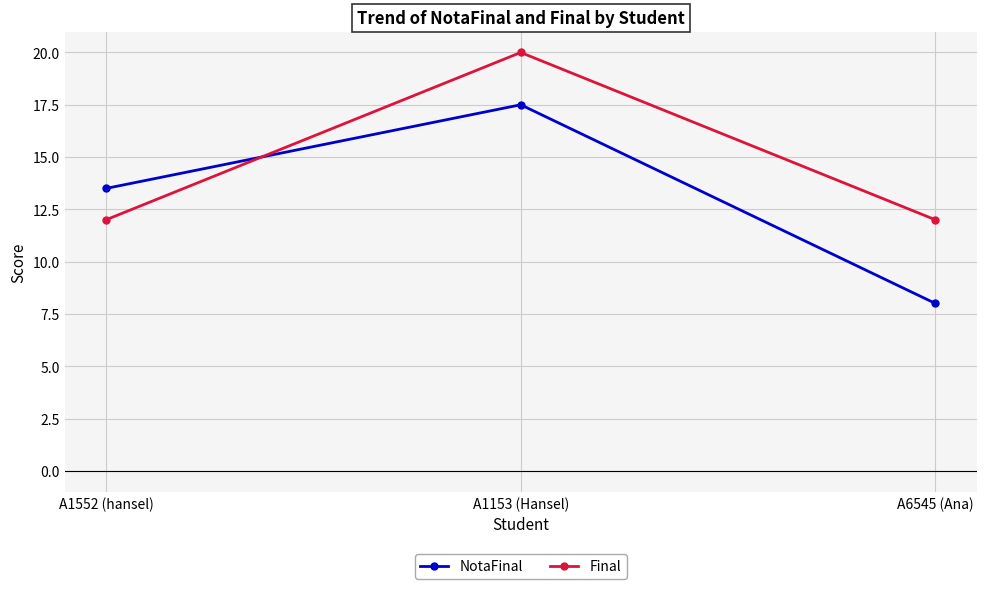

Between A1552 (hansel) and A6545 (Ana), which series saw the biggest shift?

NotaFinal